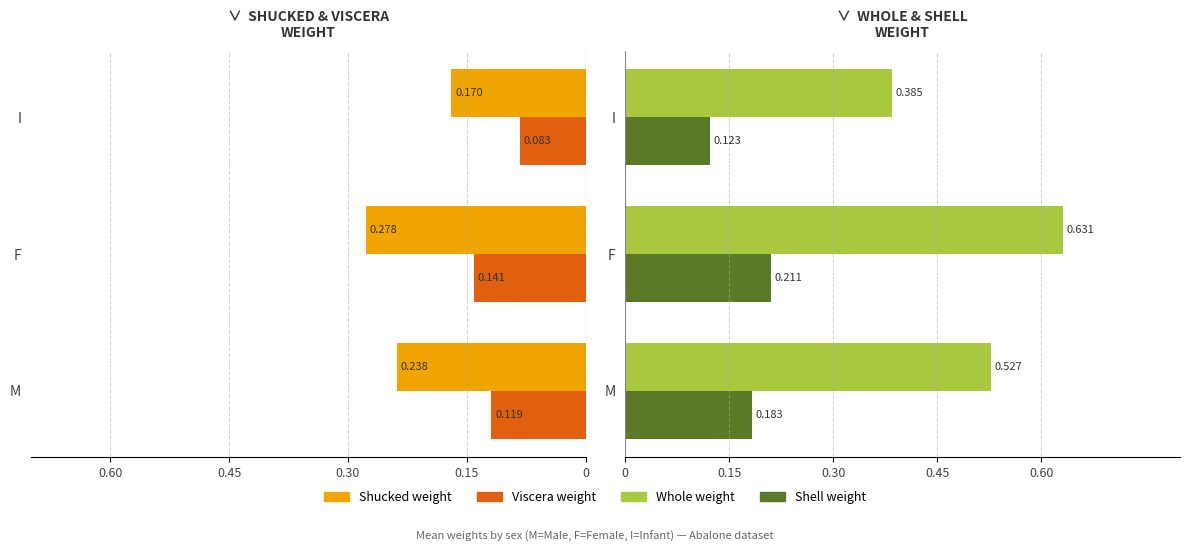

At how many categories does at least one series exceed 0?

3